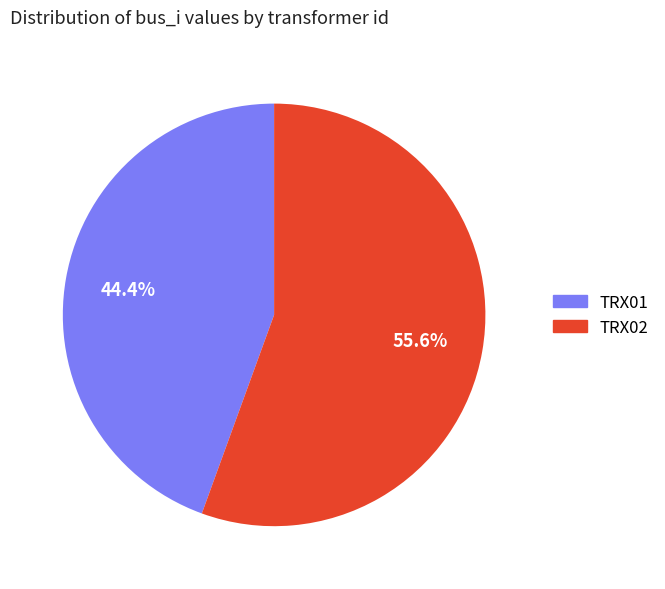

Combined, do TRX01 and TRX02 account for over 50%?

Yes